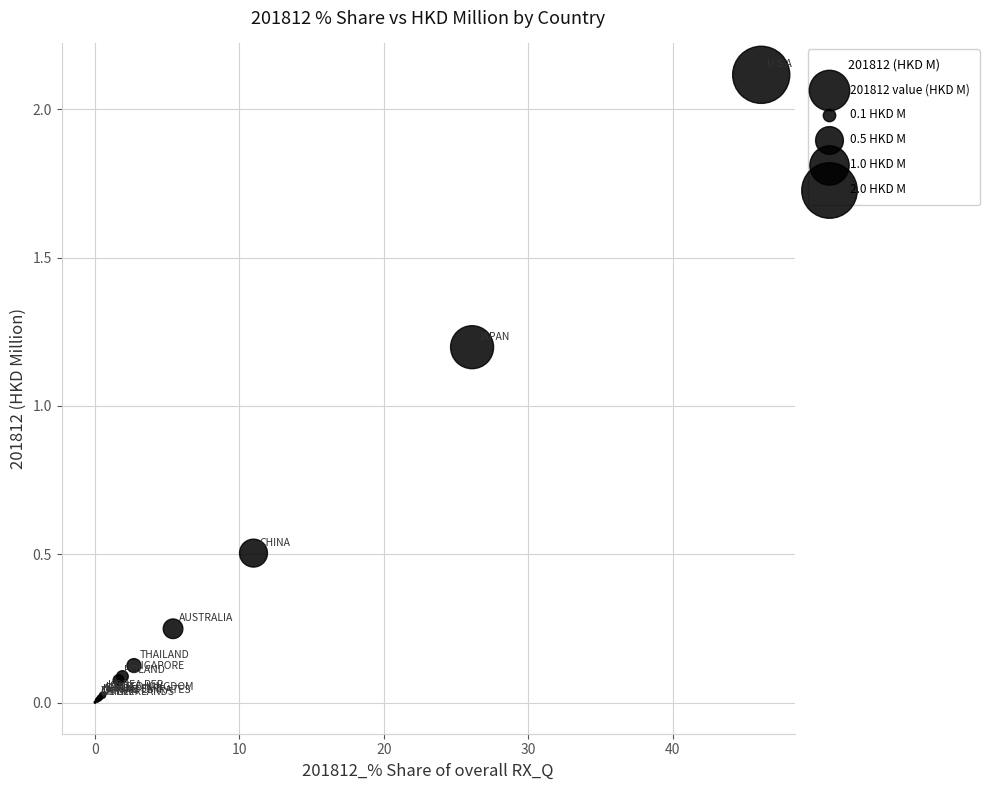

What Y value in the scatter plot is closest to 1?

1.2